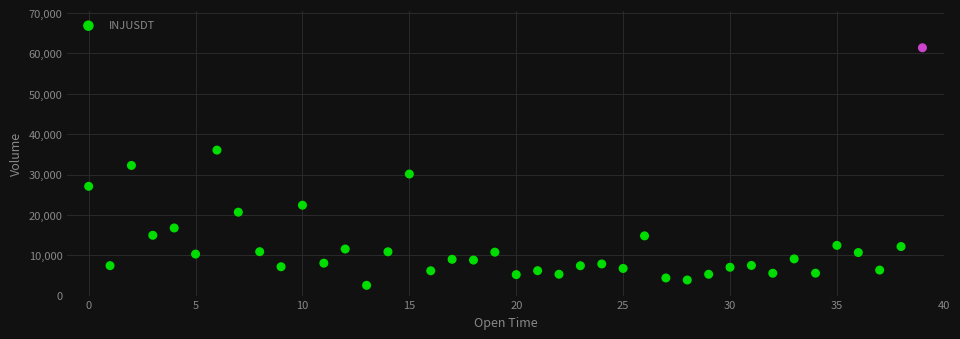

What is the range of Y values (max minus min)?

58874.8